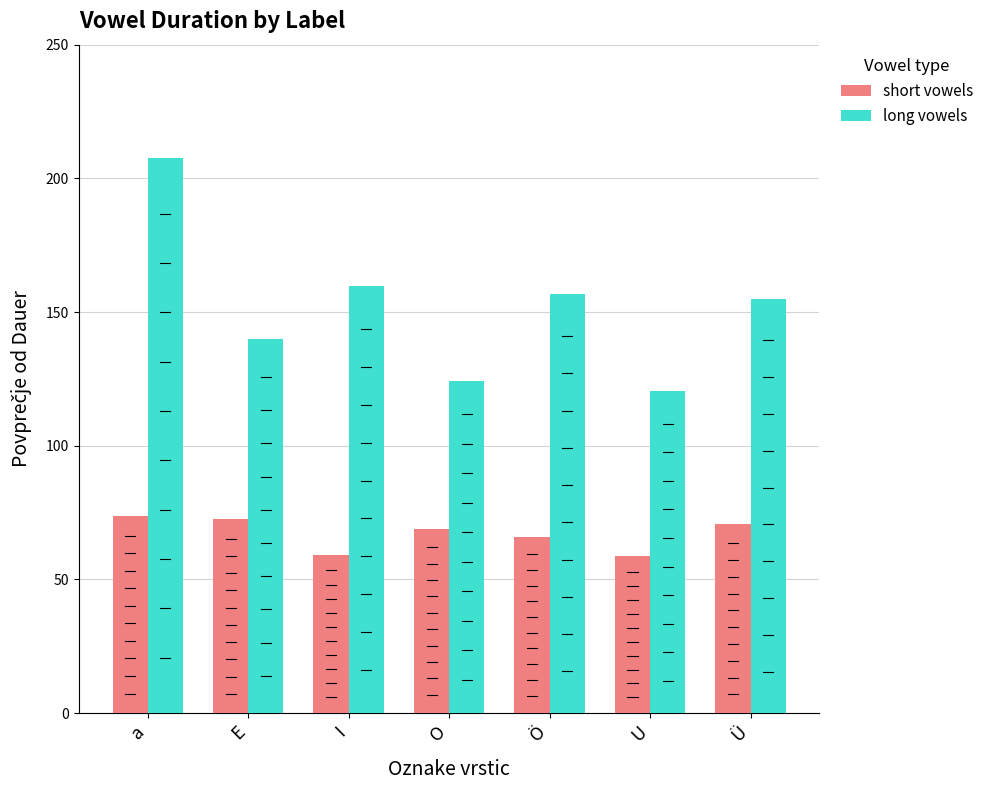

What is the difference between the maximum and minimum values in the short vowels series?

14.8